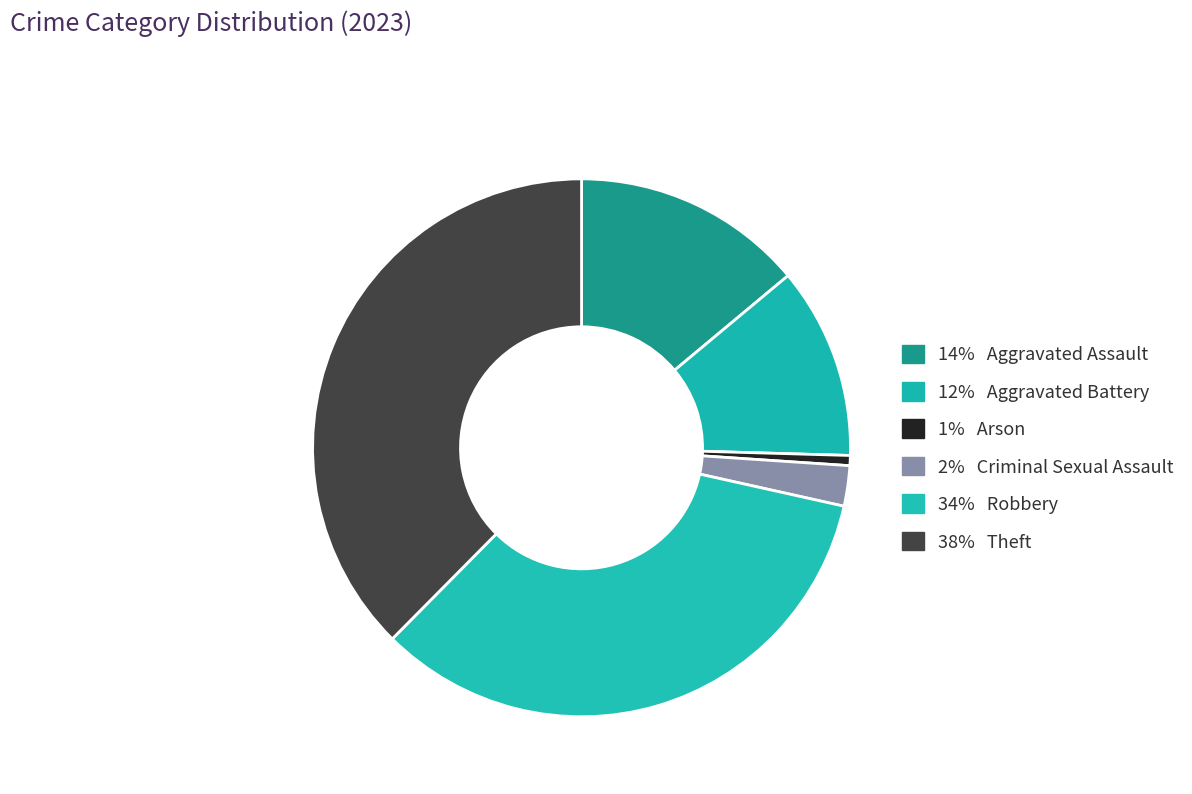

How many segments does this pie chart have?

6